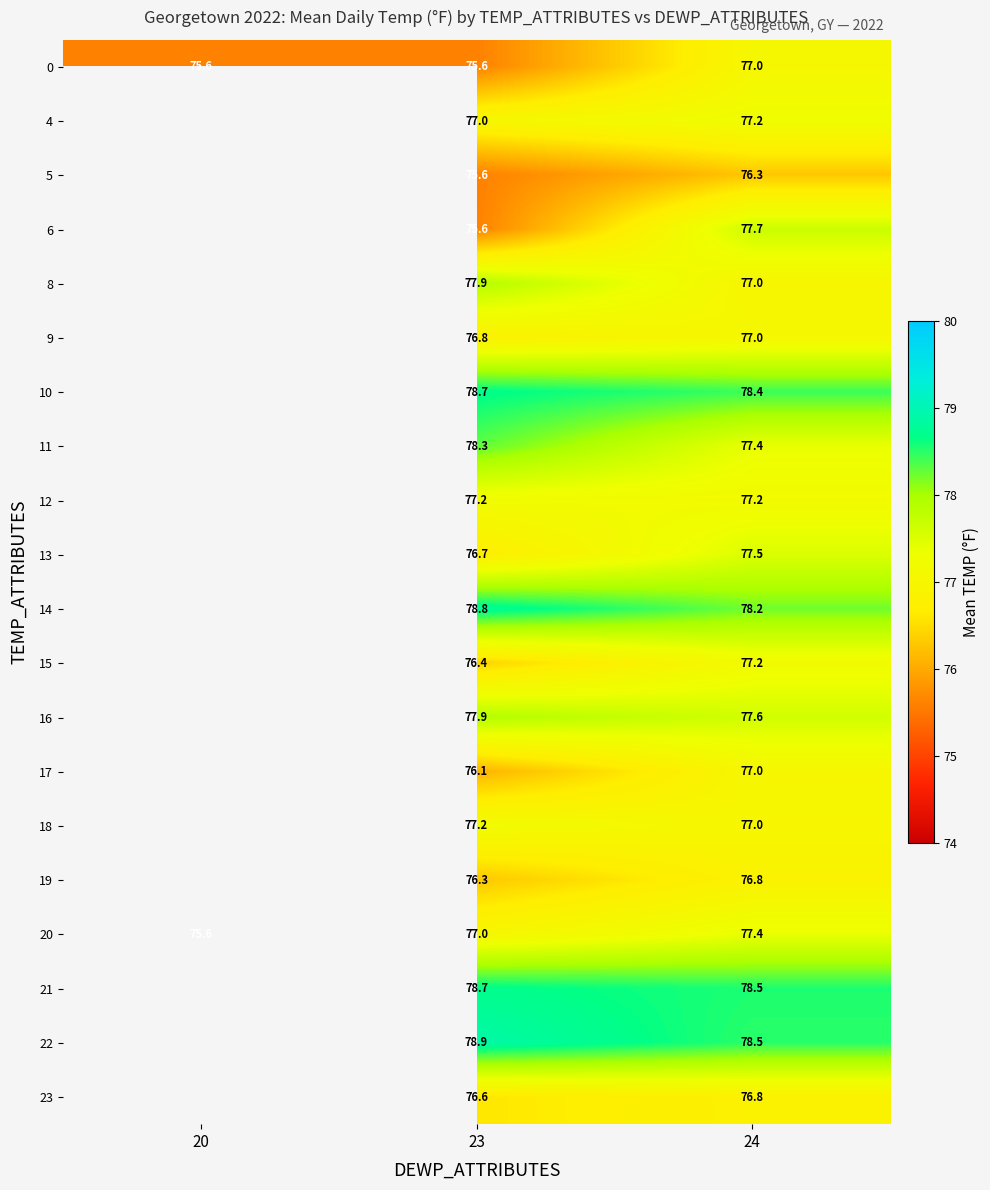

At which category is the sum across all series the highest?

24